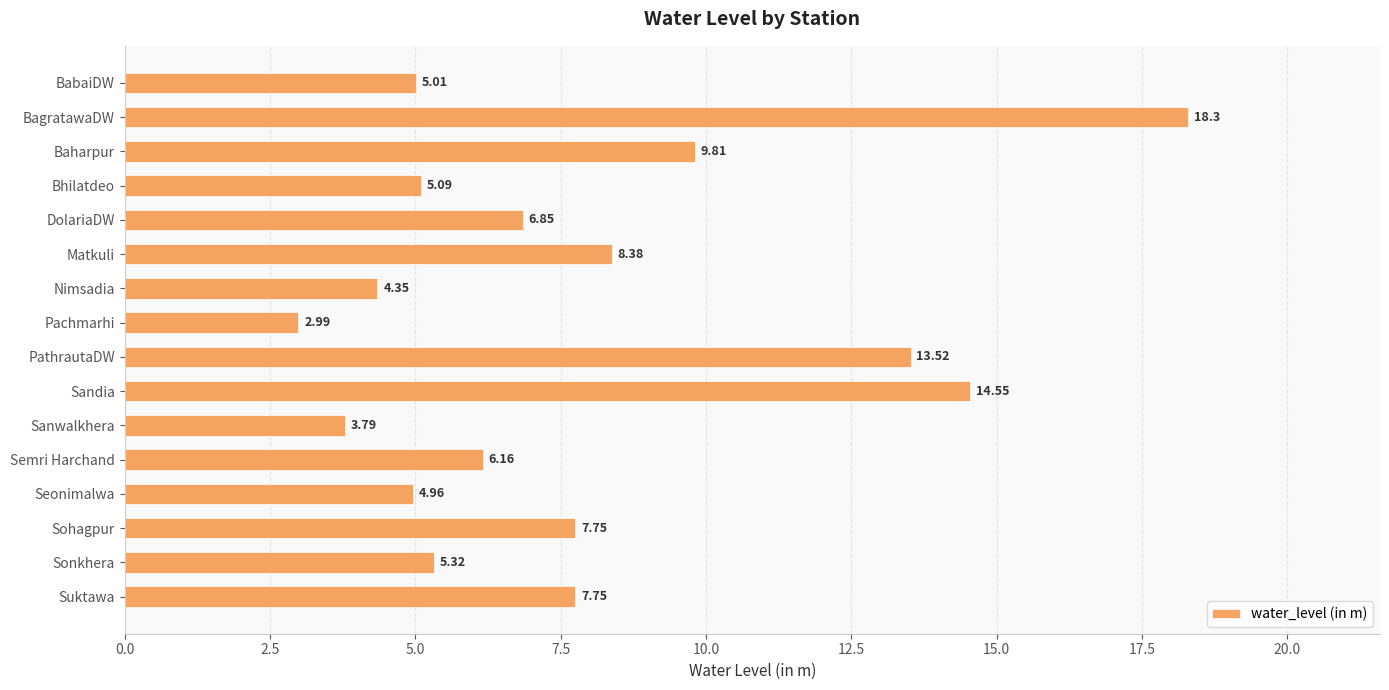

What is the smallest value displayed?

3.0